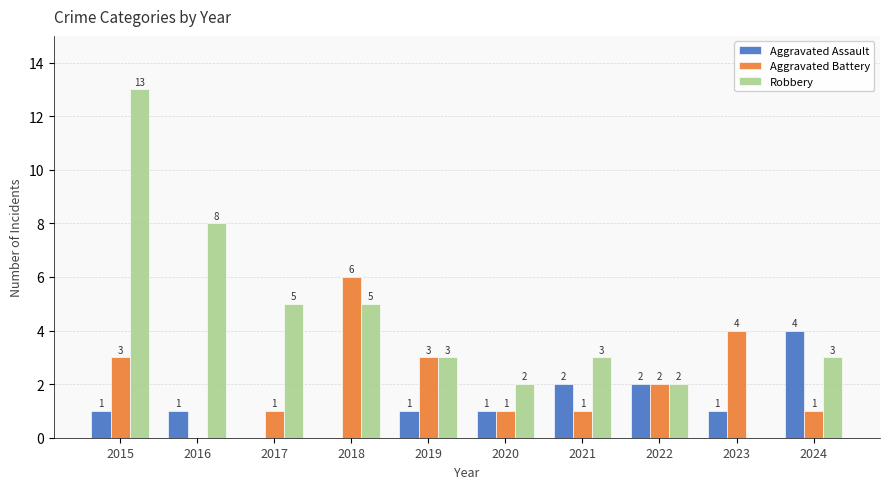

Is the value of Robbery at 2015 greater than the value of Aggravated Battery at 2022?

Yes